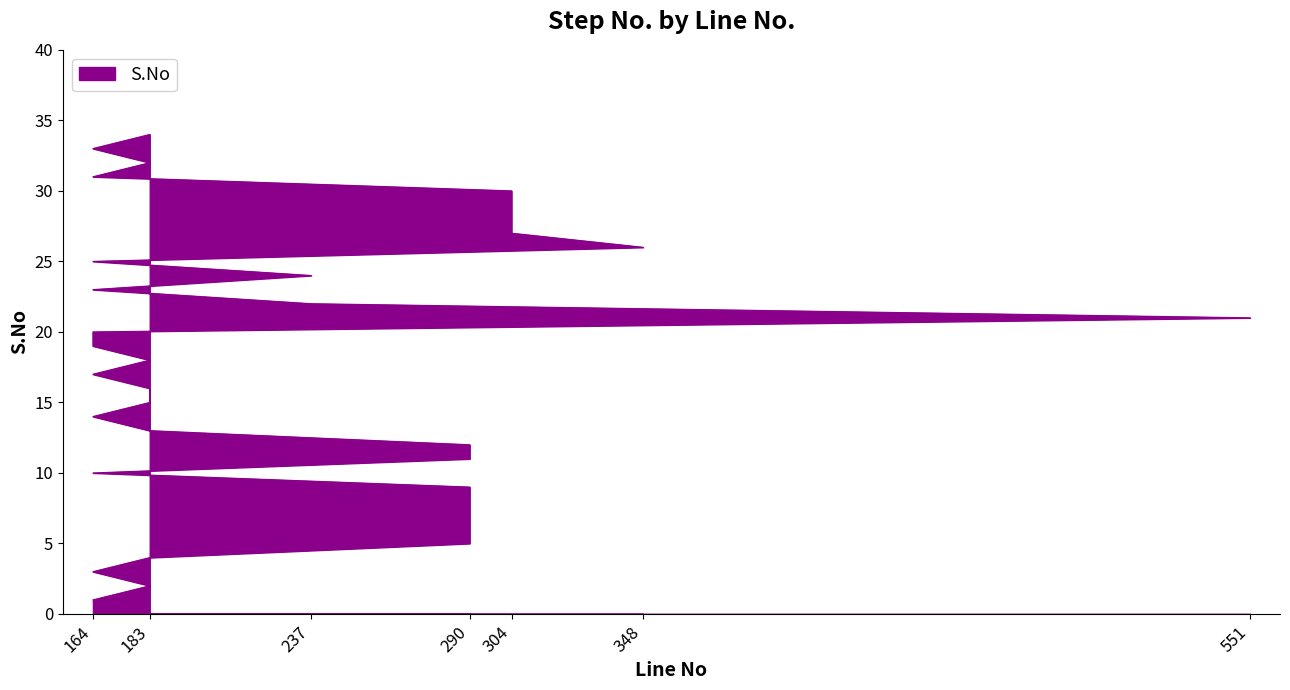

At which label is the value closest to 17?

164